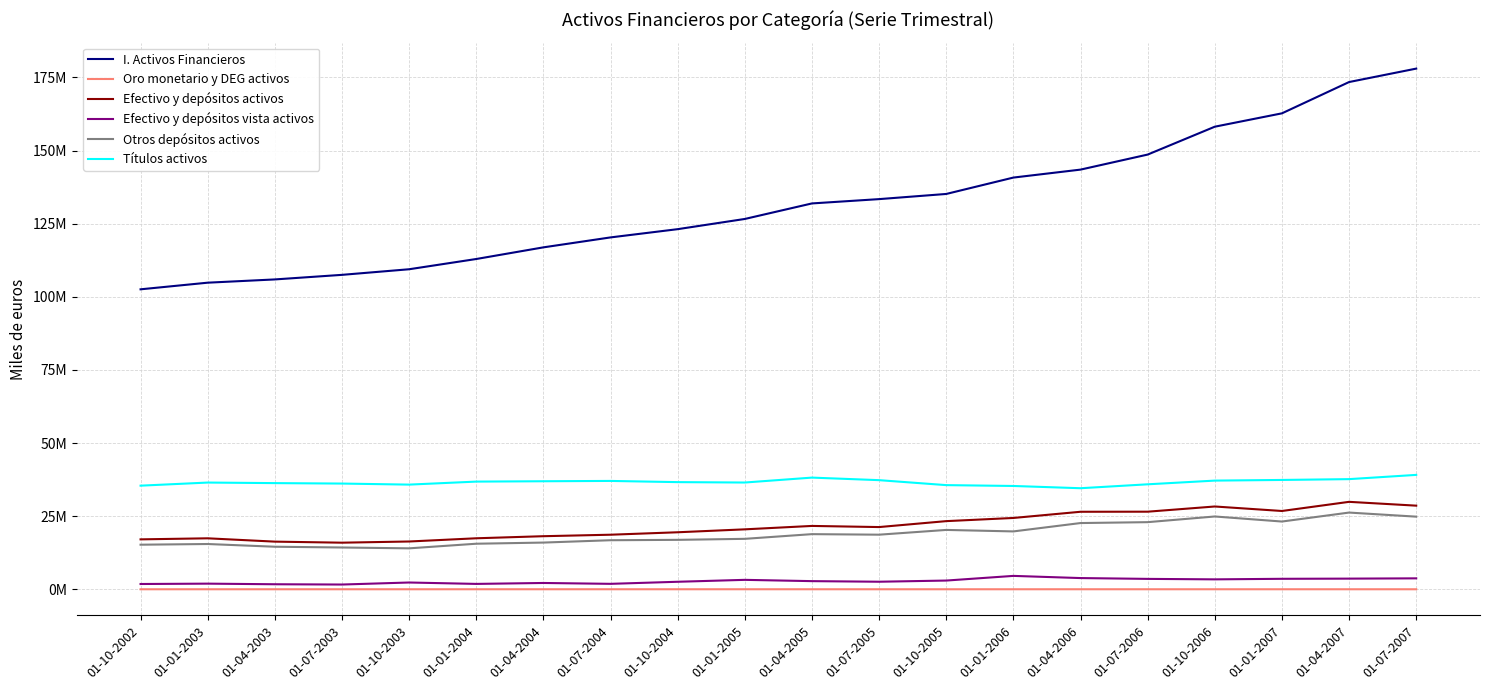

Reading left to right, what are all the values shown in this chart?

I. Activos Financieros: 102563439	104828567	105941580	107506368	109420626	112923804	116904902	120306328	123124298	126612345	131921194	133395487	135159248	140760344	143480344	148622298	158151317	162718162	173416517	178008779
Oro monetario y DEG activos: 27630	29743	29913	29994	28975	31177	32203	31359	31147	32657	31798	29693	28766	30233	32259	31483	31495	31641	30700	29960
Efectivo y depósitos activos: 17089243	17445373	16311647	15952341	16357214	17456321	18167386	18675718	19512525	20512667	21678767	21290533	23318539	24403272	26519117	26546229	28323093	26785844	29912967	28609231
Efectivo y depósitos vista activos: 1827760	1948887	1741972	1645784	2339045	1860173	2177983	1883270	2590564	3246045	2807361	2603759	3005630	4600010	3856145	3576756	3415117	3604766	3665326	3759792
Otros depósitos activos: 15261484	15496485	14569675	14306557	14018170	15596148	15989403	16792448	16921960	17266623	18871406	18686775	20312910	19803262	22662971	22969472	24907976	23181078	26247641	24849439
Títulos activos: 35442556	36503737	36314929	36162006	35802730	36832348	36952837	37062379	36652768	36515673	38197341	37324538	35627442	35337958	34569036	35906550	37172501	37396654	37675422	39126047